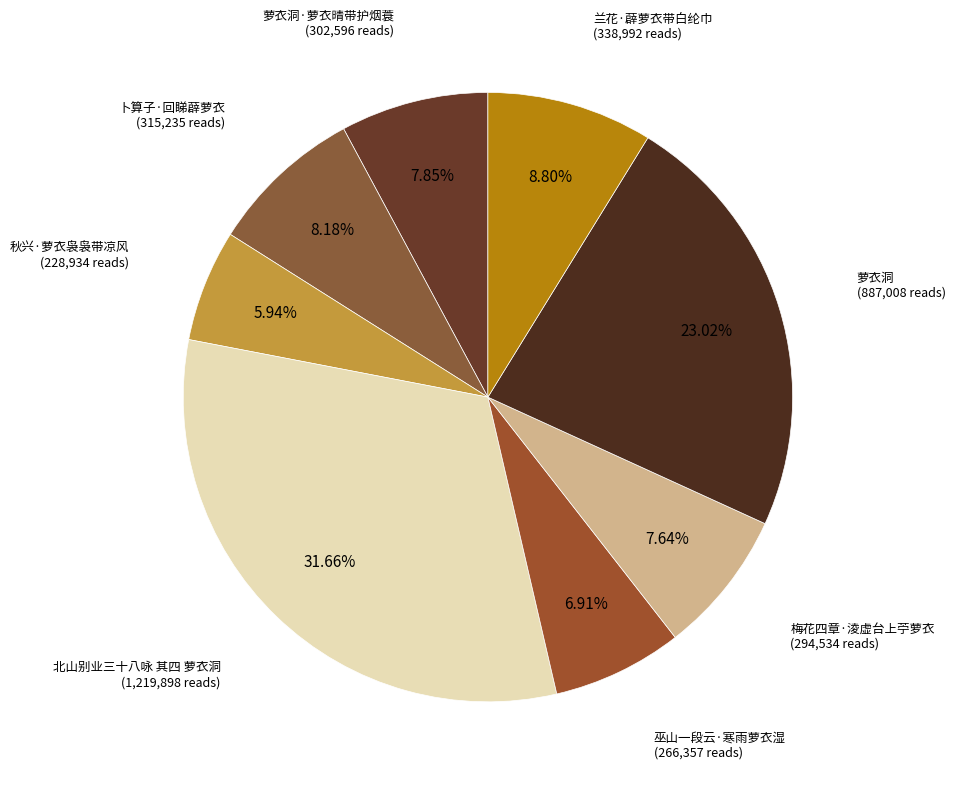

What is the ratio of the value at 北山别业三十八咏 其四 萝衣洞 to the value at 卜算子·回睇薜萝衣?

3.9